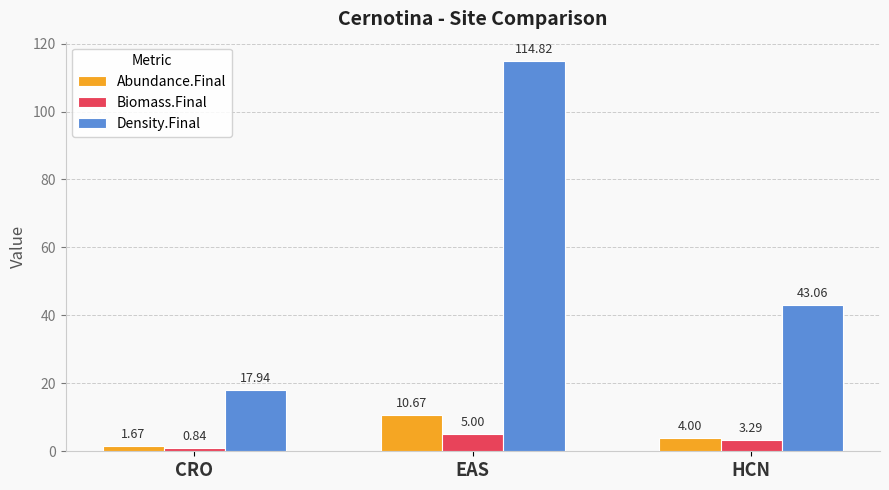

Which series changed the most between EAS and HCN?

Density.Final